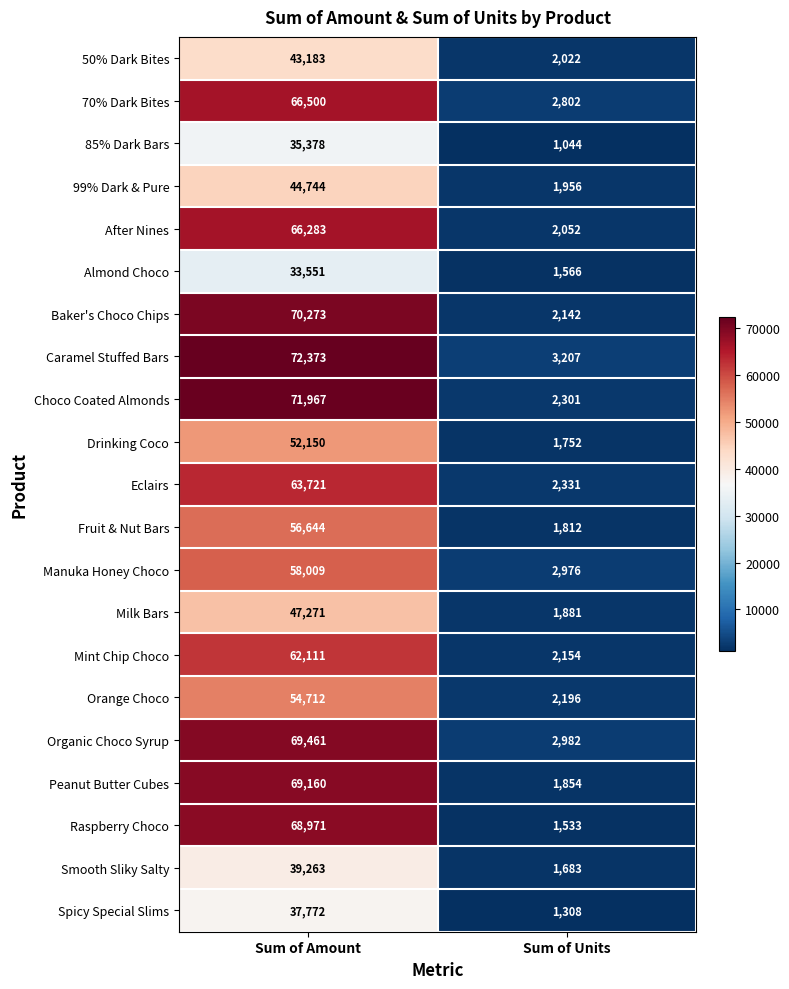

What is the difference between the maximum and minimum values in the Choco Coated Almonds series?

69666